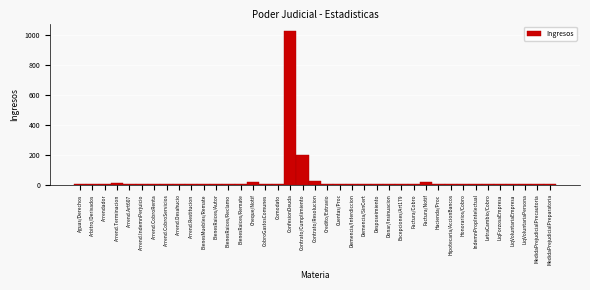

What is the greatest value displayed?

1023